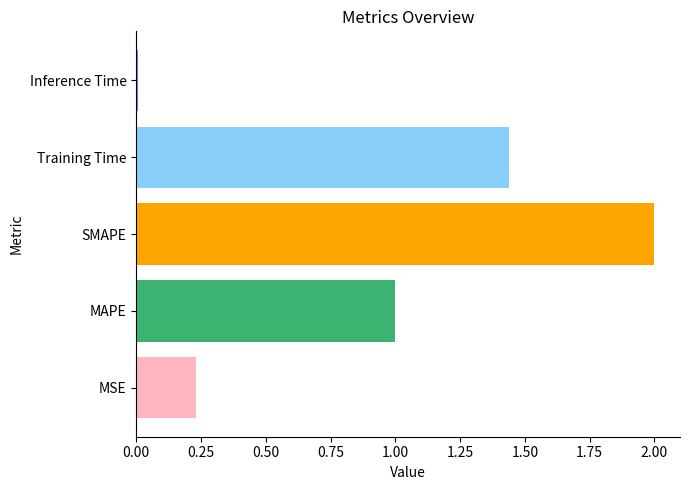

Which category has the highest value across all series?

SMAPE